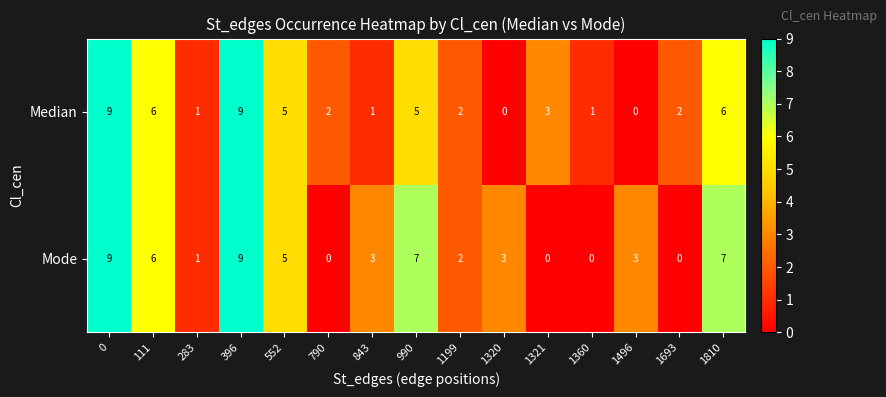

Reading right to left, transcribe all the data shown in this chart.

Median: 6	2	0	1	3	0	2	5	1	2	5	9	1	6	9
Mode: 7	0	3	0	0	3	2	7	3	0	5	9	1	6	9